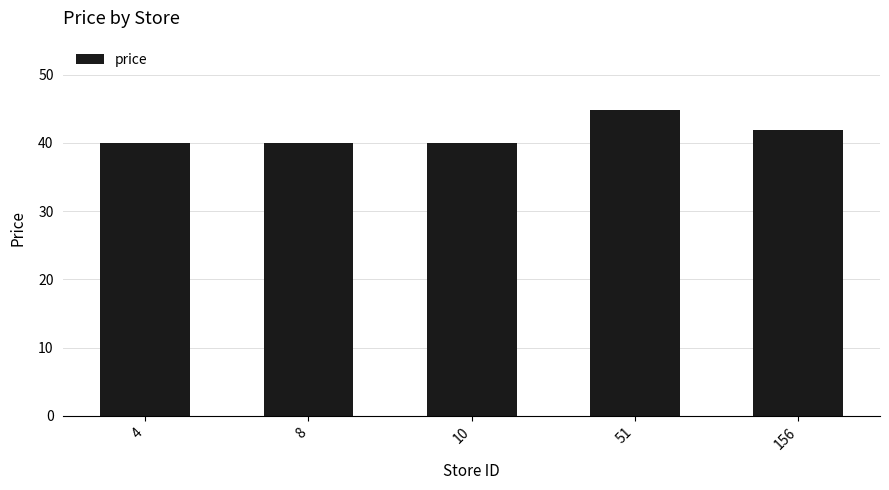

Reading left to right, what are all the values shown in this chart?

40.0	40.0	40.0	44.9	41.9